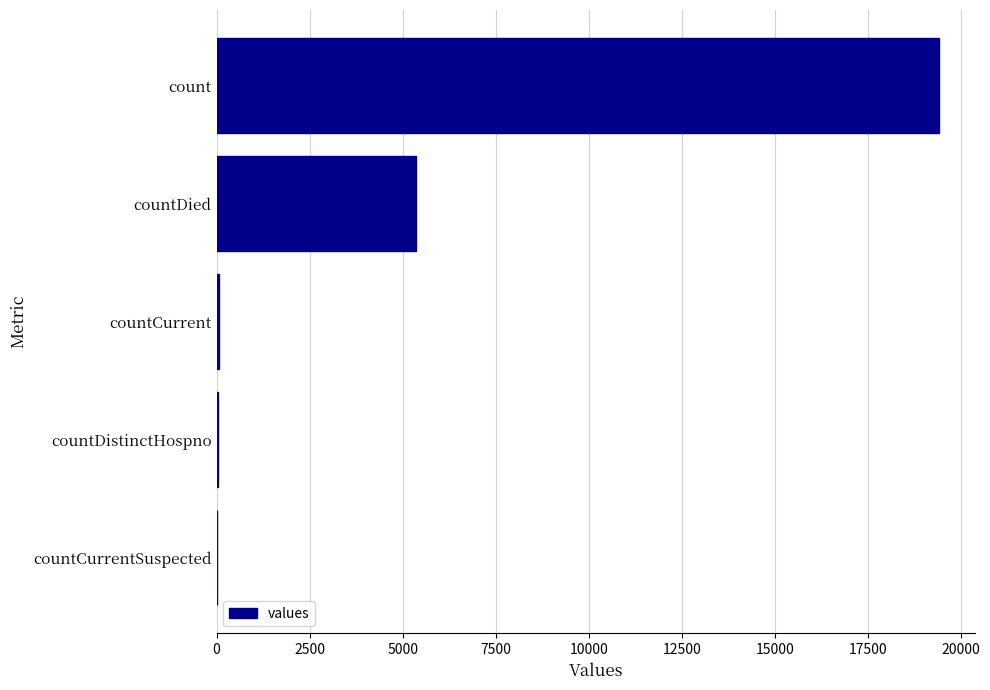

Is it true that the value at countCurrentSuspected is -10865?

False